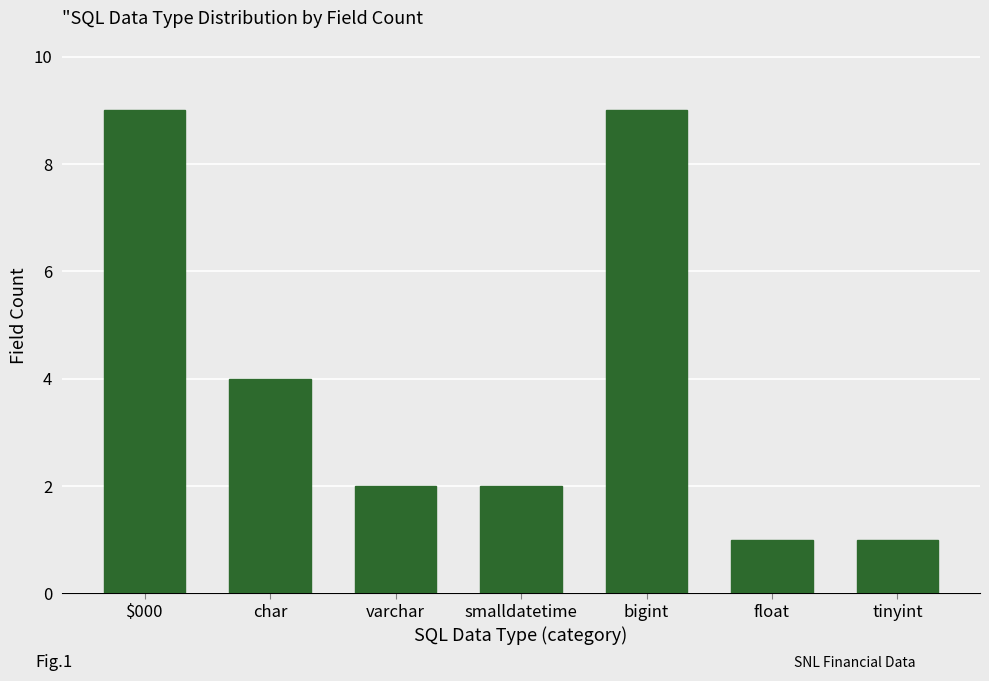

What is the difference between the second highest and second lowest values?

8